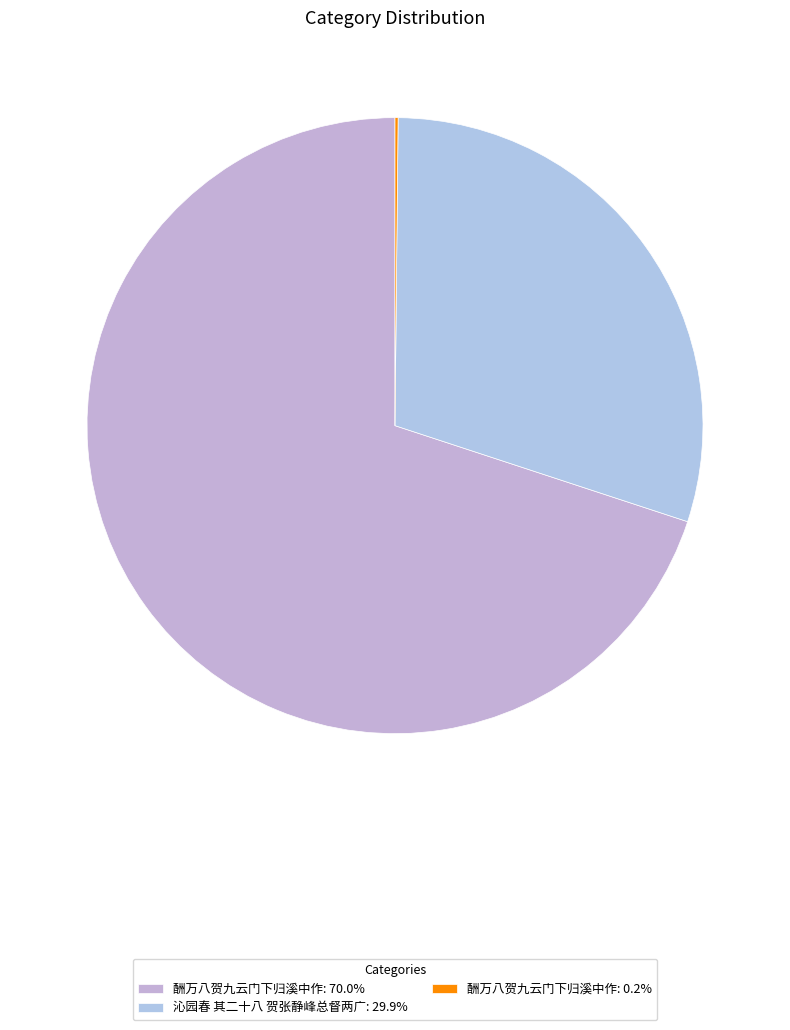

Does any single category account for the majority?

Yes